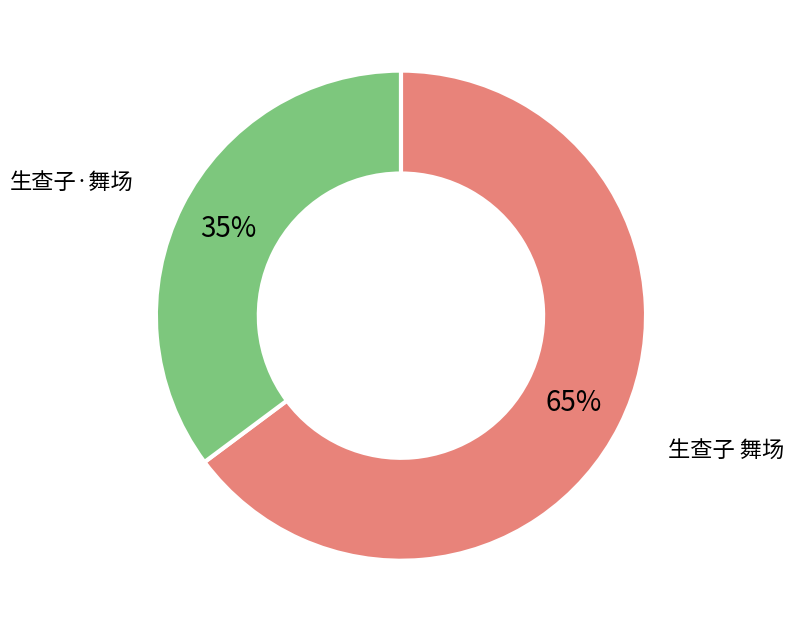

Is there a majority slice in this chart?

Yes